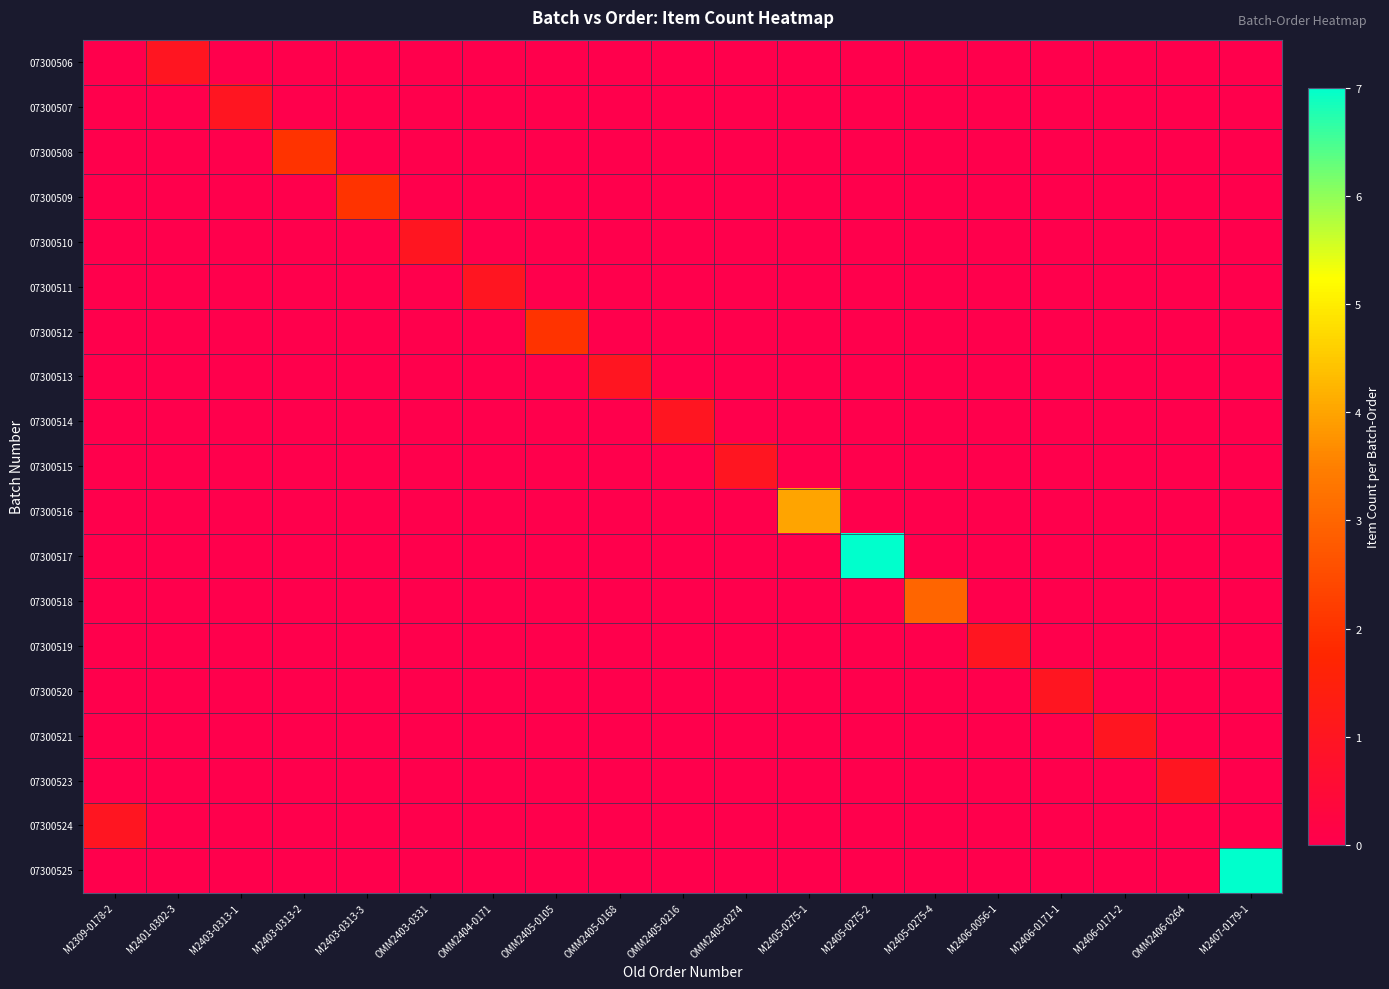

What is the maximum value shown in the chart?

7